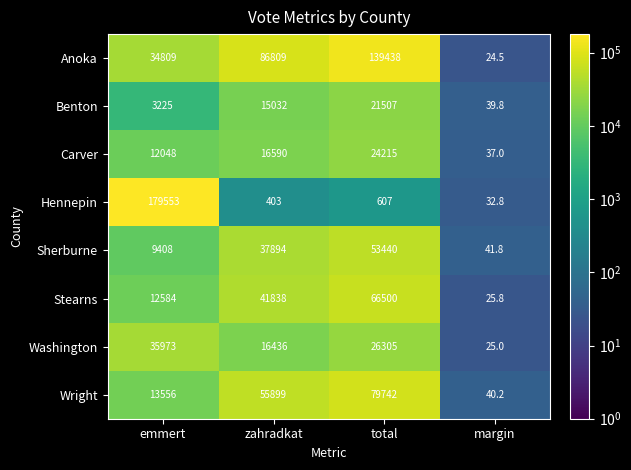

Is it true that Anoka equals 32.0 at margin?

False